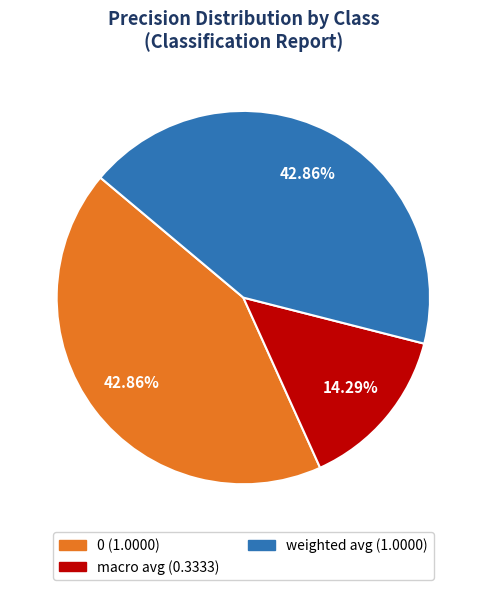

Does any single category account for the majority?

No